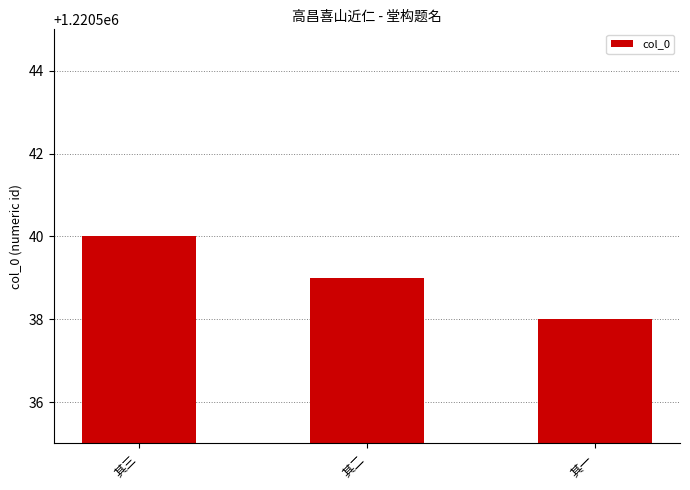

How many categories are shown in the chart?

3